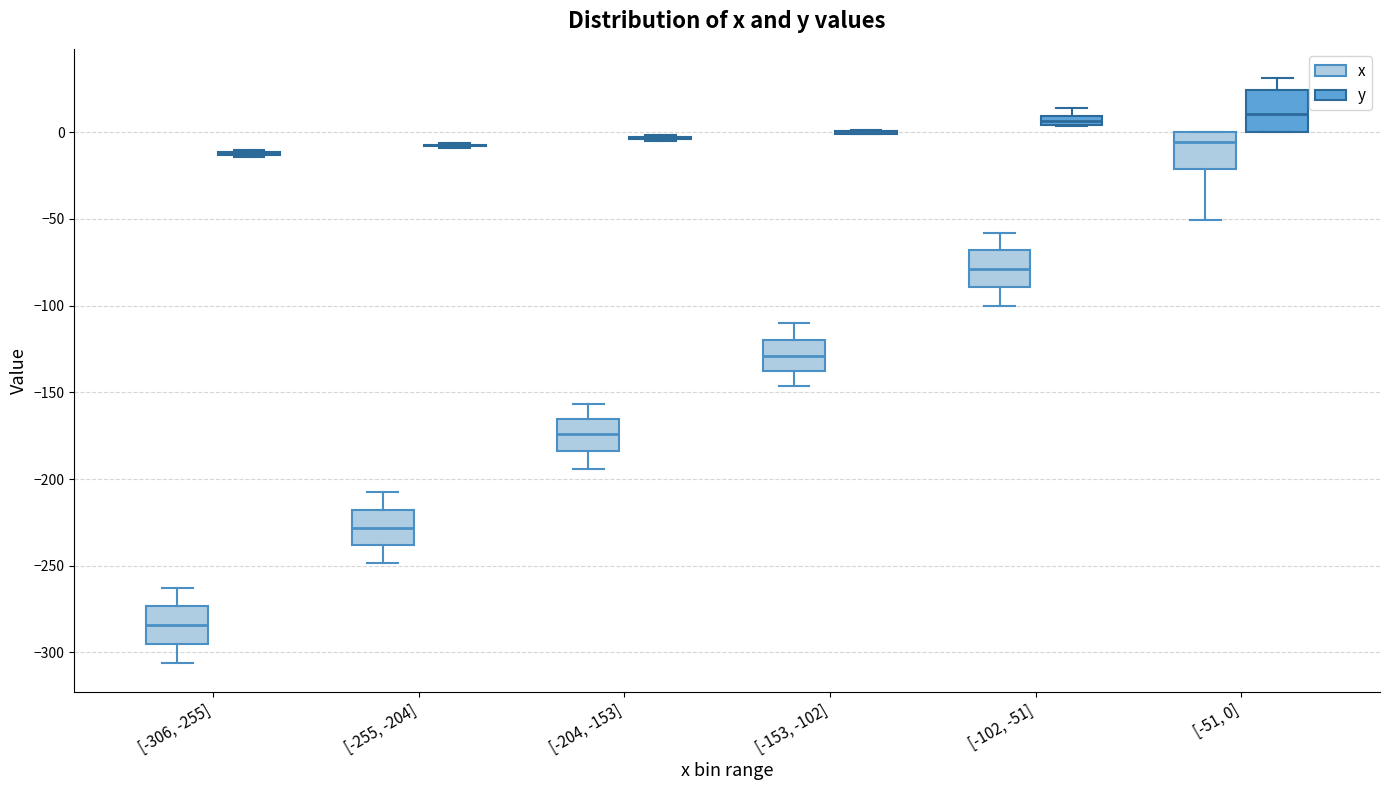

Where does the lower whisker of the box for [-306, -255] (x) end on the y-axis? The values are not printed on the chart, so give them approximately, as read against the axis.

-305